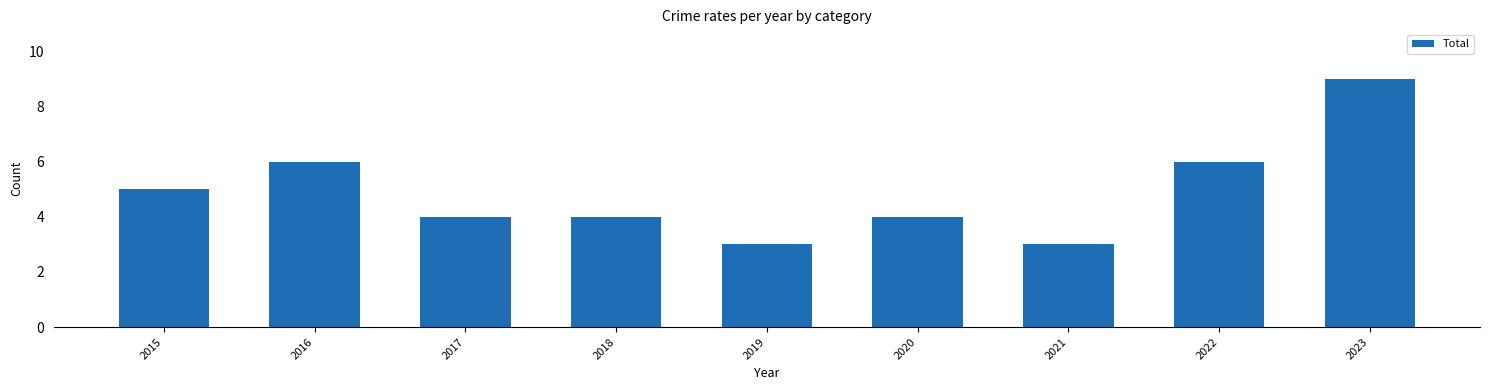

What is the difference between the values at 2017 and 2019?

1